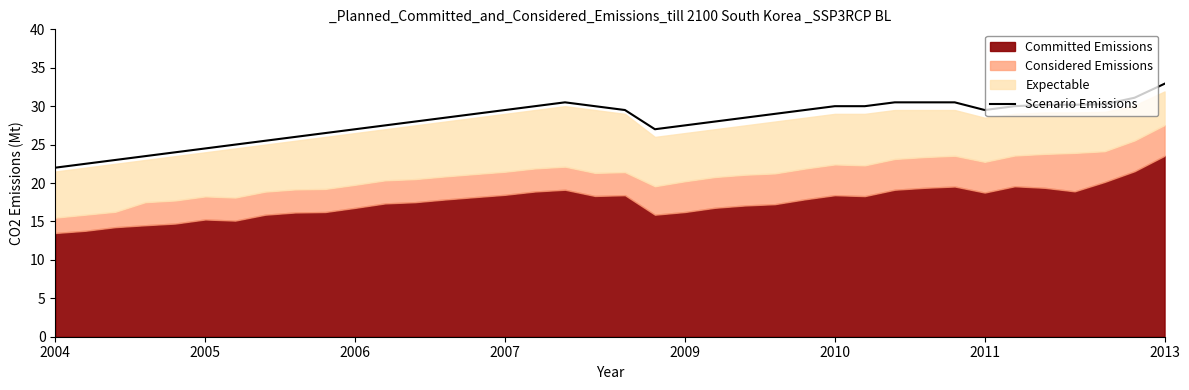

What is the average value?

28.1